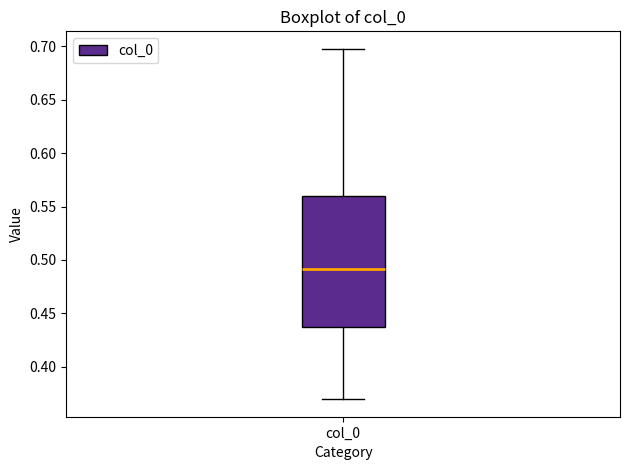

Read this box plot against the y-axis: the position of the median line, the range covered by the box, and the ends of both whiskers. The values are not printed on the chart, so give them approximately, as read against the axis.

median 0.490, box 0.435 to 0.560, whiskers 0.370 to 0.700